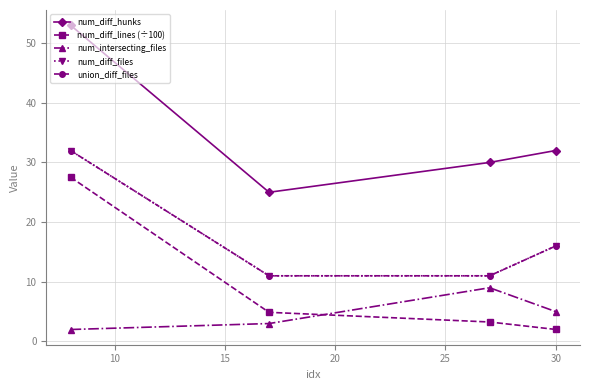

Does the chart have visible grid lines?

Yes